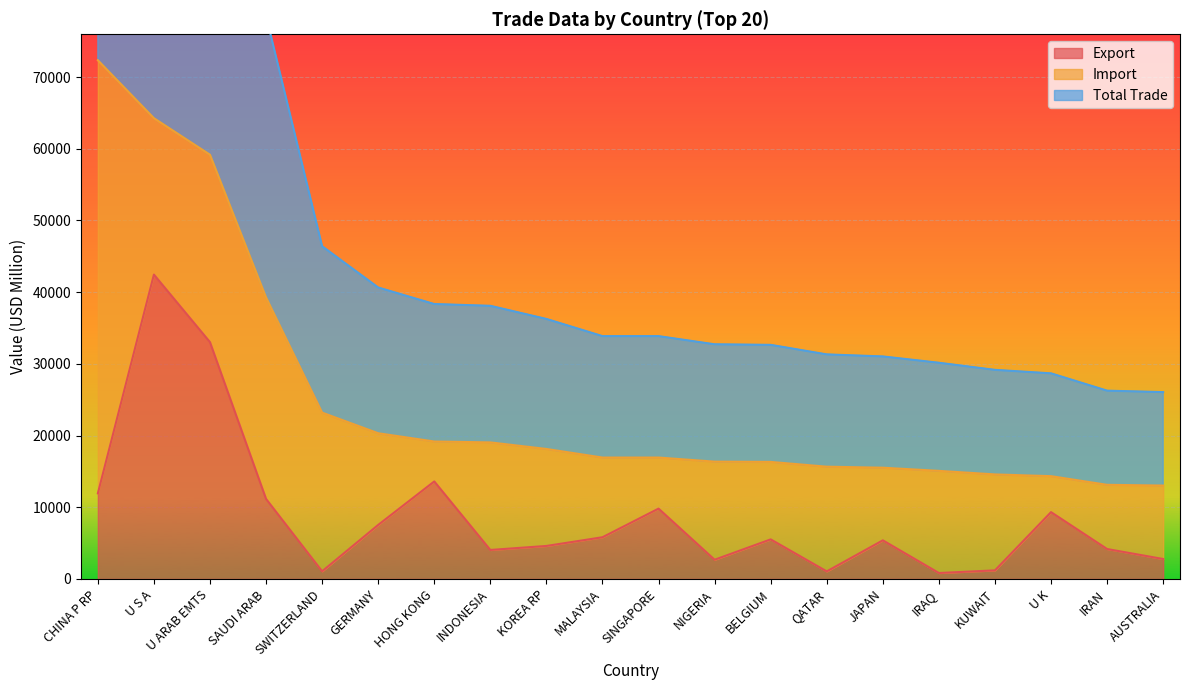

True or false: Export has a value of 2619.8 at SINGAPORE.

False